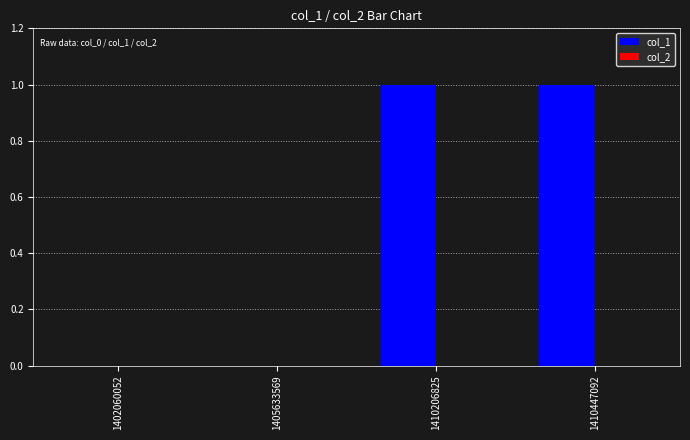

Is it true that the value at 1410206825 is 1?

True